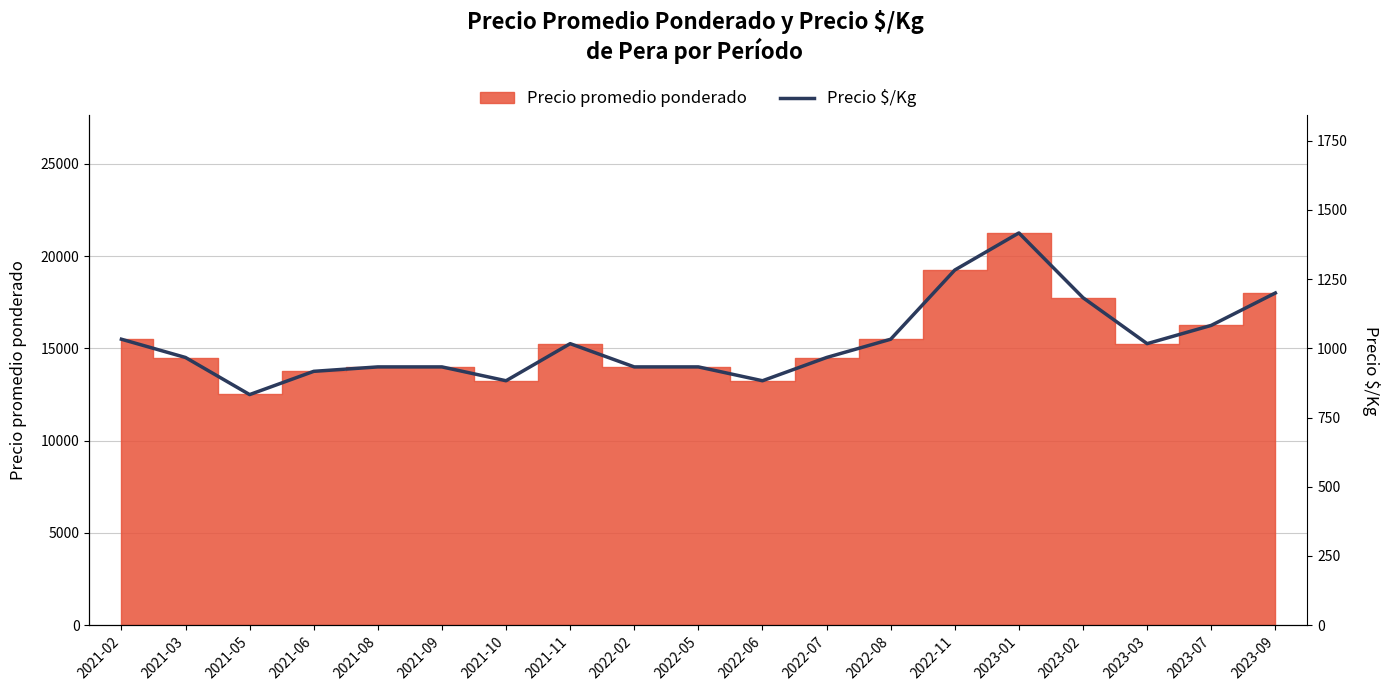

Rank the categories by value from highest to lowest.

2023-01, 2022-11, 2023-09, 2023-02, 2023-07, 2021-02, 2022-08, 2021-11, 2023-03, 2021-03, 2022-07, 2021-08, 2021-09, 2022-02, 2022-05, 2021-06, 2021-10, 2022-06, 2021-05